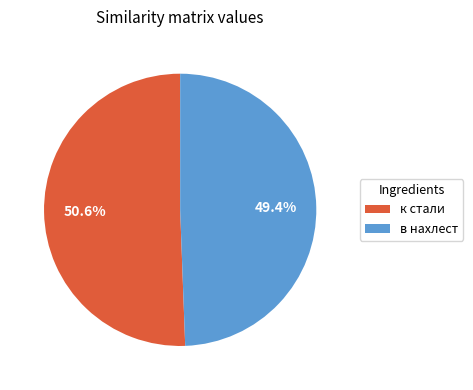

Which category has the biggest portion of the pie?

к стали